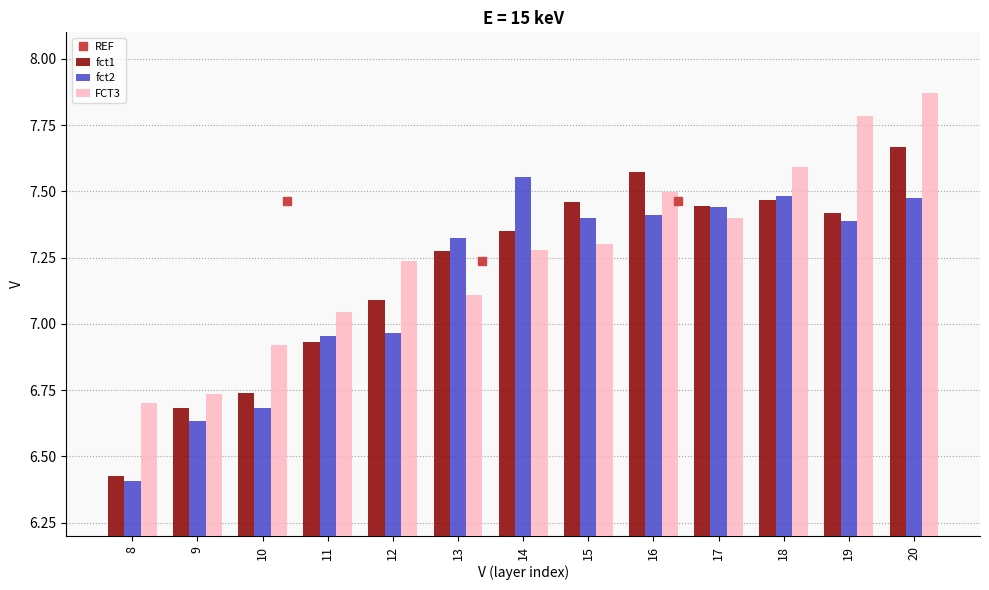

Which label corresponds to the smallest value in the chart?

8